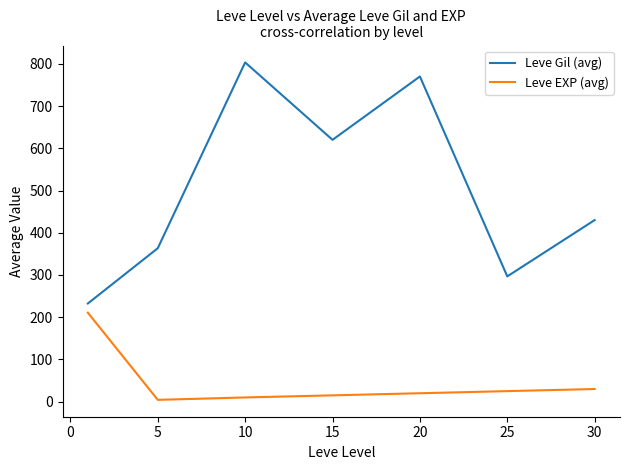

Count the number of categories in the chart.

7